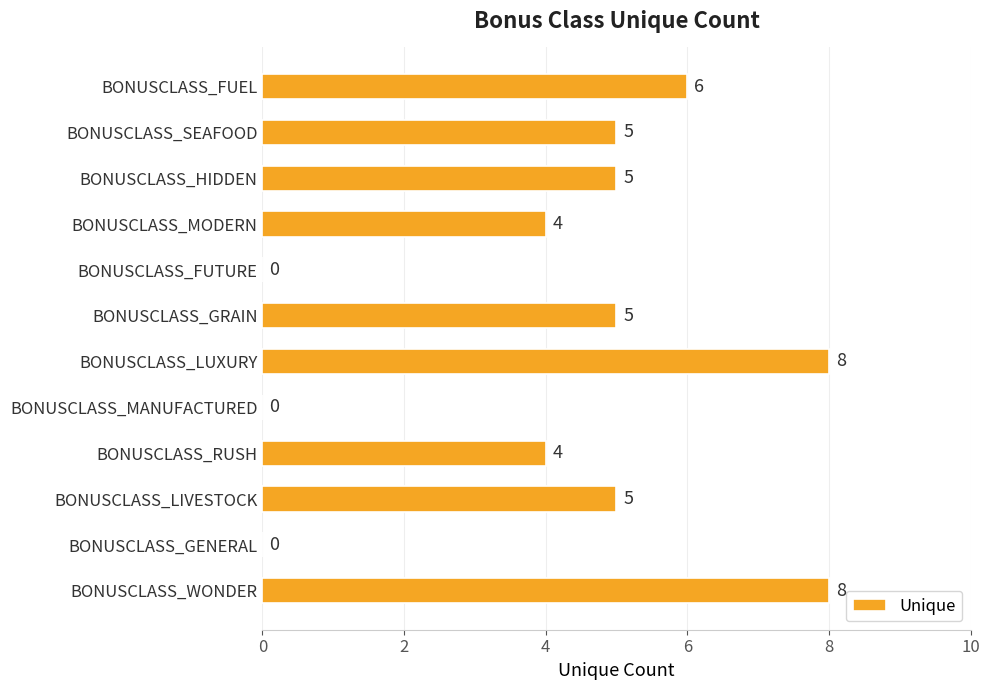

What is the maximum value shown in the chart?

8